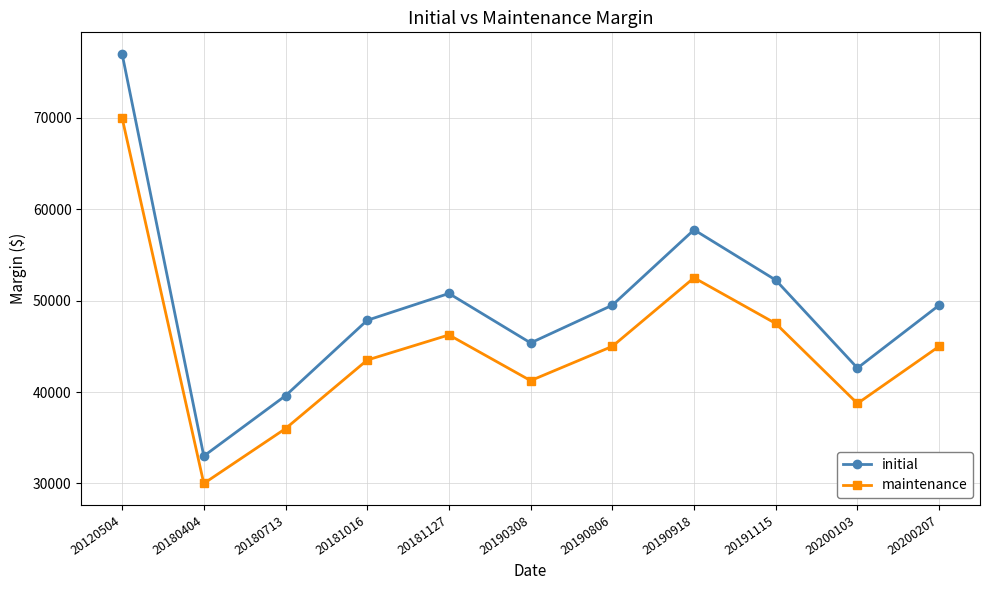

True or false: maintenance and initial intersect in this chart.

False